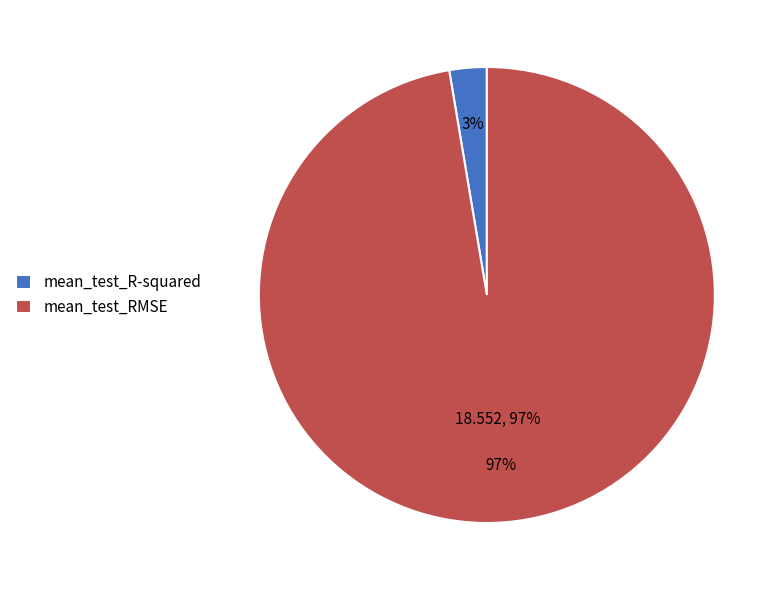

What is the majority slice?

mean_test_RMSE